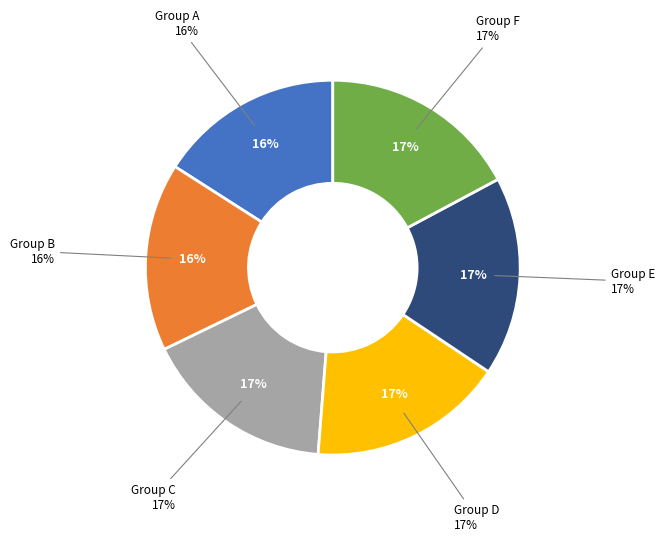

True or false: 6 accounts for 5% of the total.

False